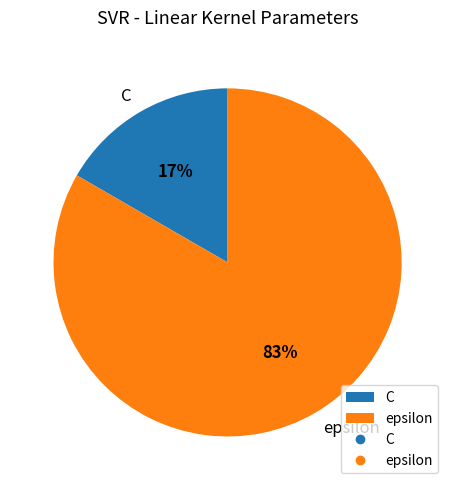

Count the number of slices in the pie.

2